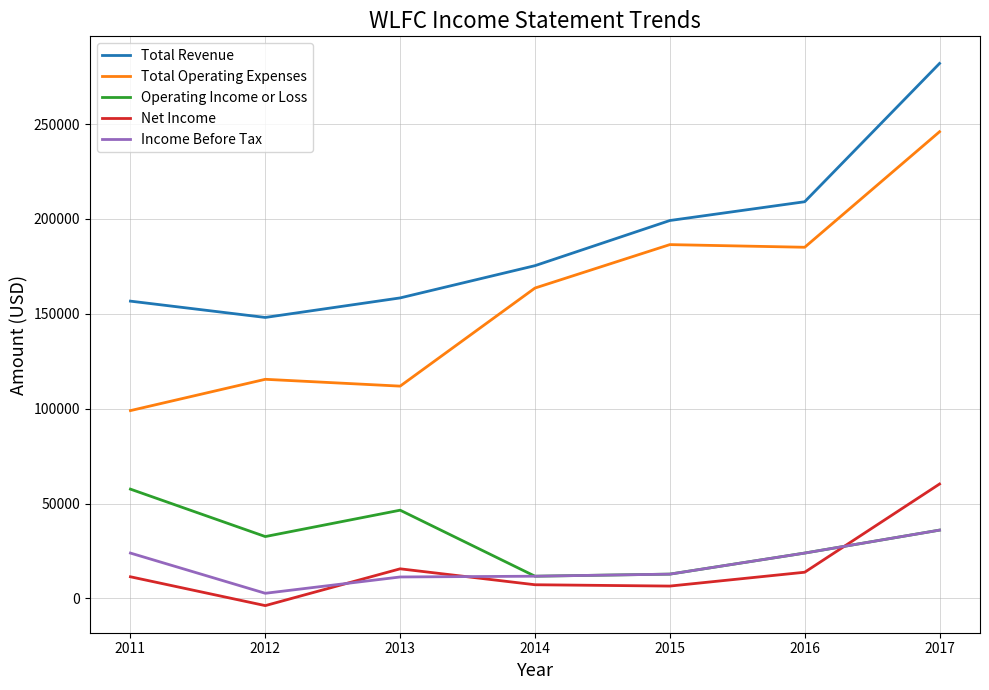

Where is the first local minimum for Total Revenue?

2012